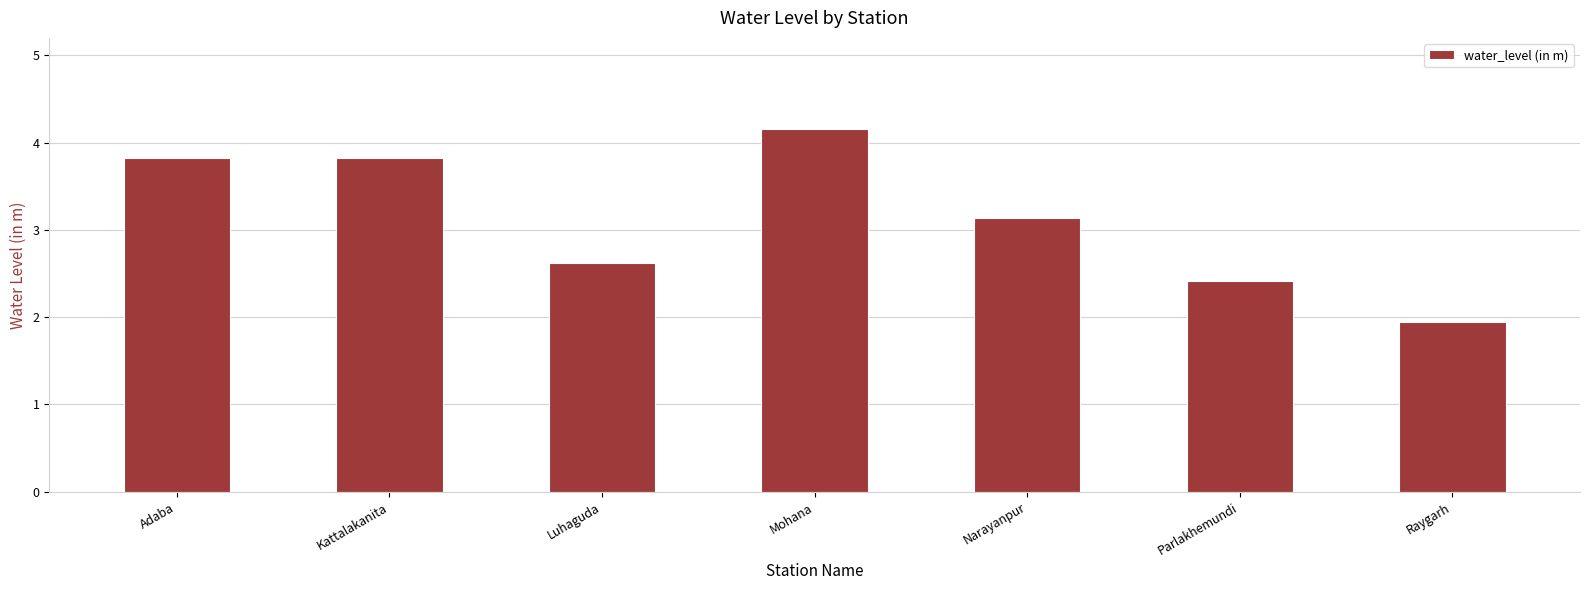

Reading right to left, extract all data points from this chart.

Raygarh=1.9	Parlakhemundi=2.4	Narayanpur=3.1	Mohana=4.2	Luhaguda=2.6	Kattalakanita=3.8	Adaba=3.8